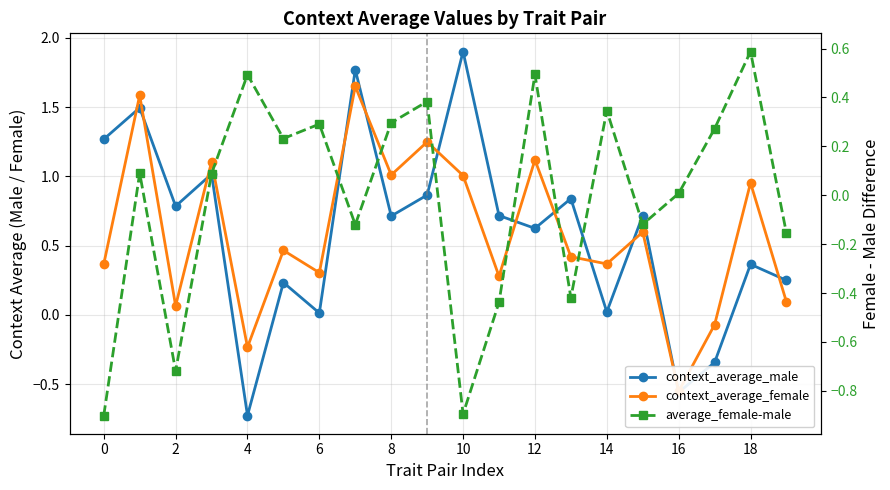

What is the difference between the maximum and minimum values in the context_average_female series?

2.2